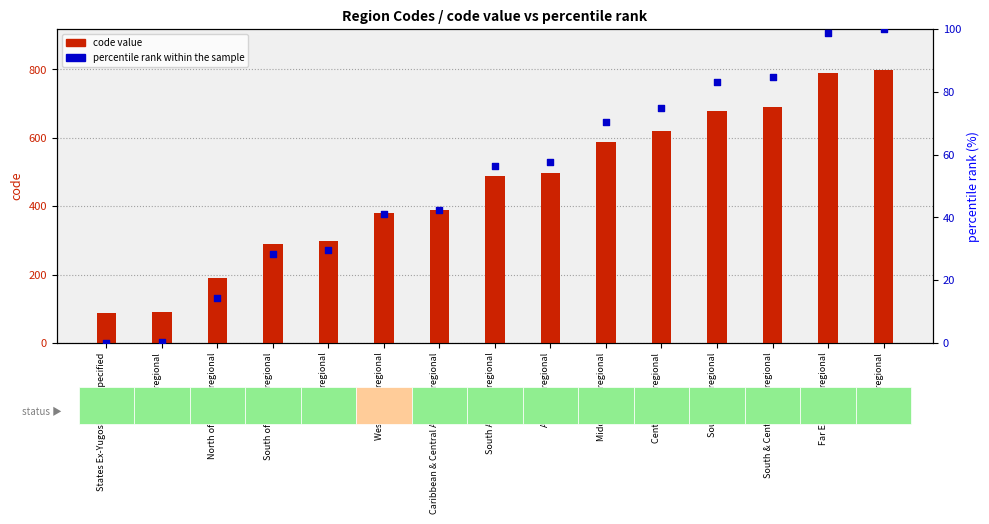

What is the total value across all series at Middle East, regional?

659.6